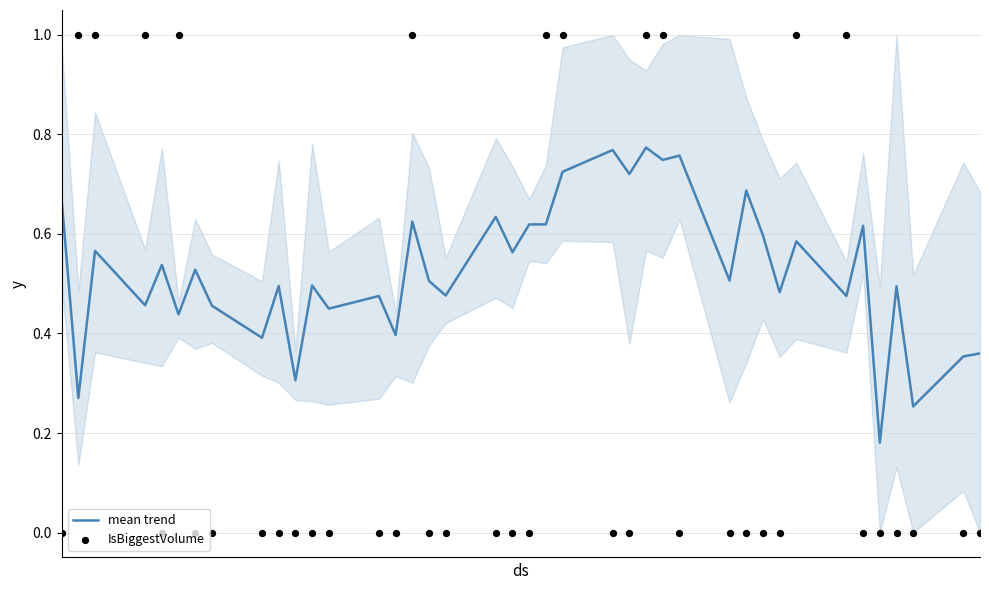

Is the value of mean trend at 12 greater than the value of IsBiggestVolume at 26?

No